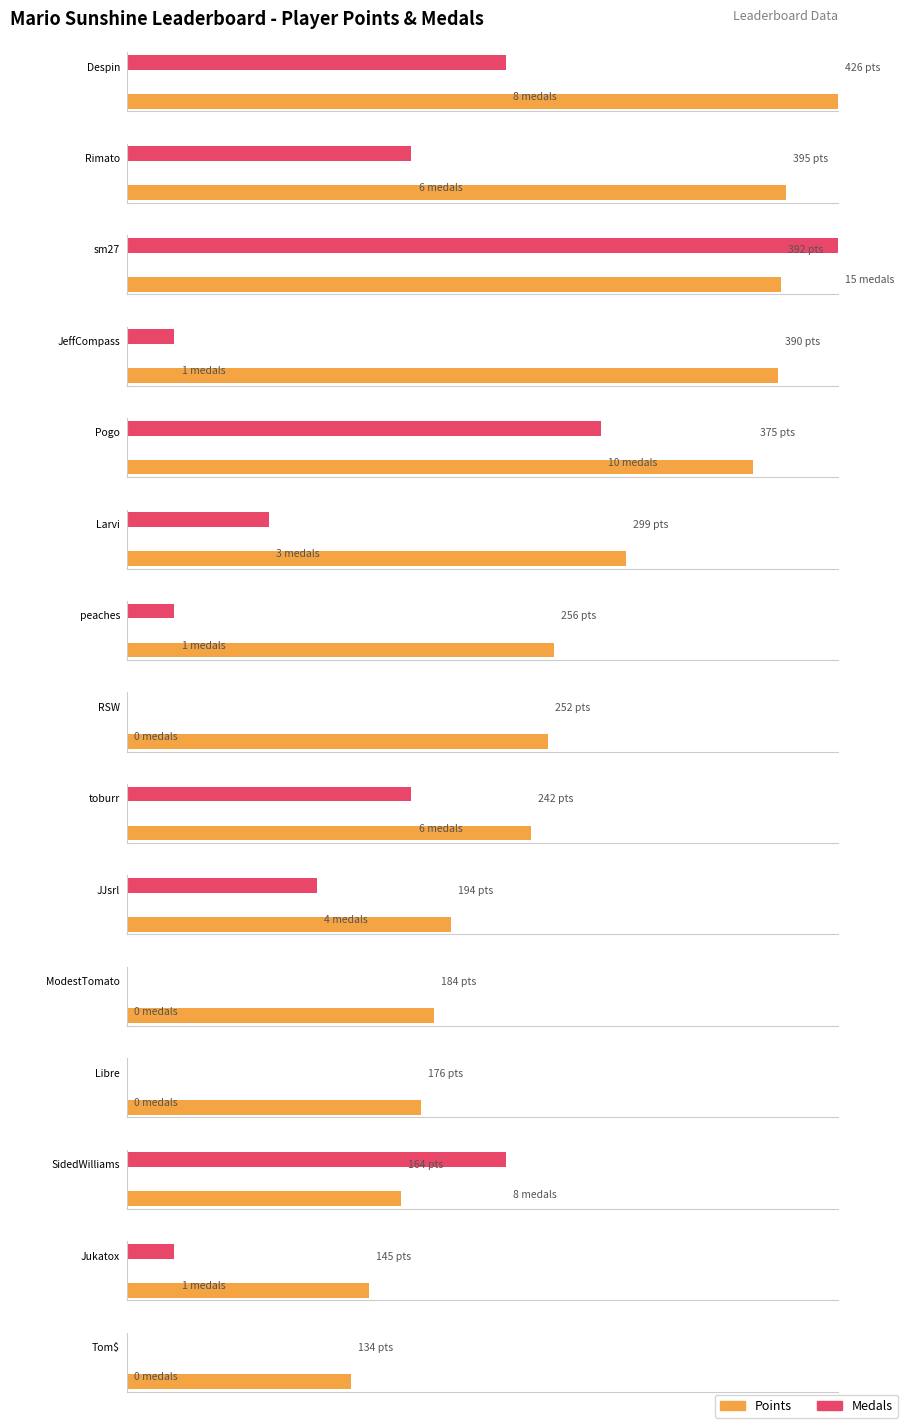

What is the average value of the Medals series?

4